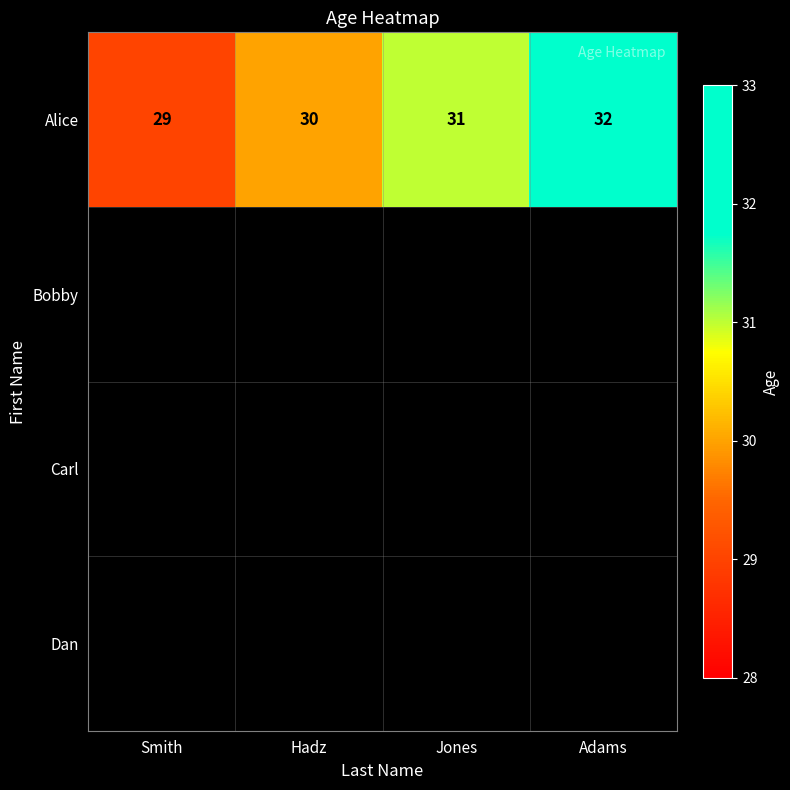

What is the difference between the values at Smith and Jones?

2